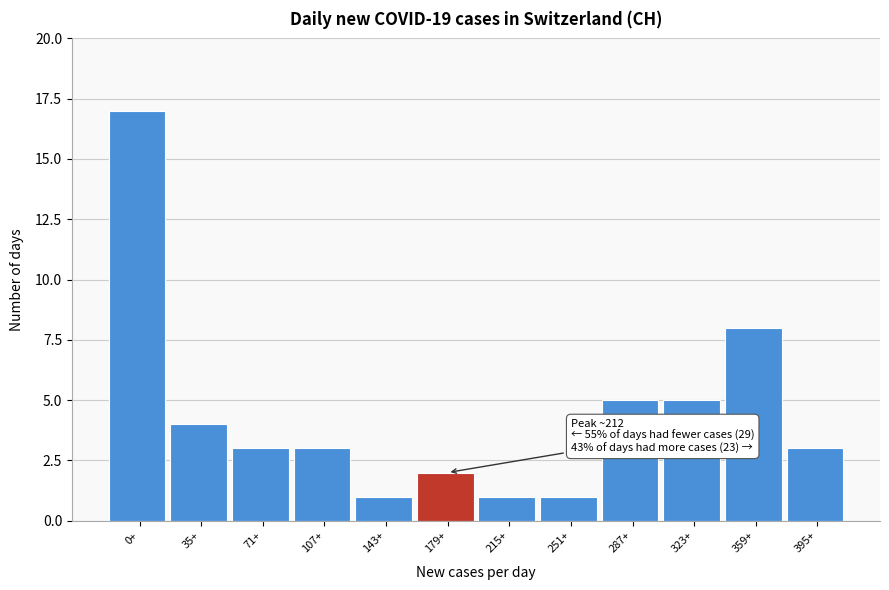

Reading left to right, extract all data points from this chart.

0+=17	35+=4	71+=3	107+=3	143+=1	179+=2	215+=1	251+=1	287+=5	323+=5	359+=8	395+=3